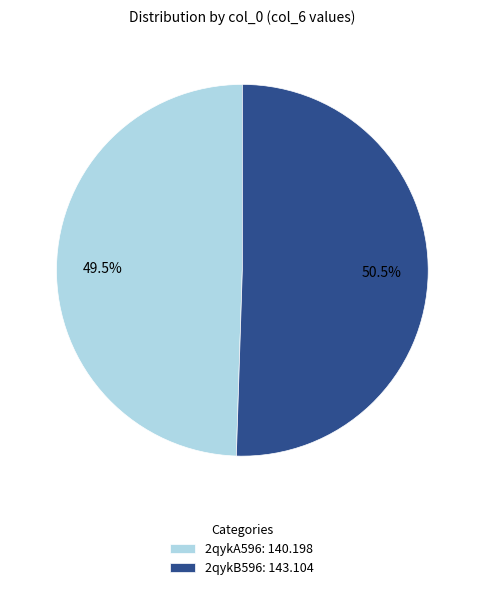

Does 2qykB596 represent more than half of the total?

Yes